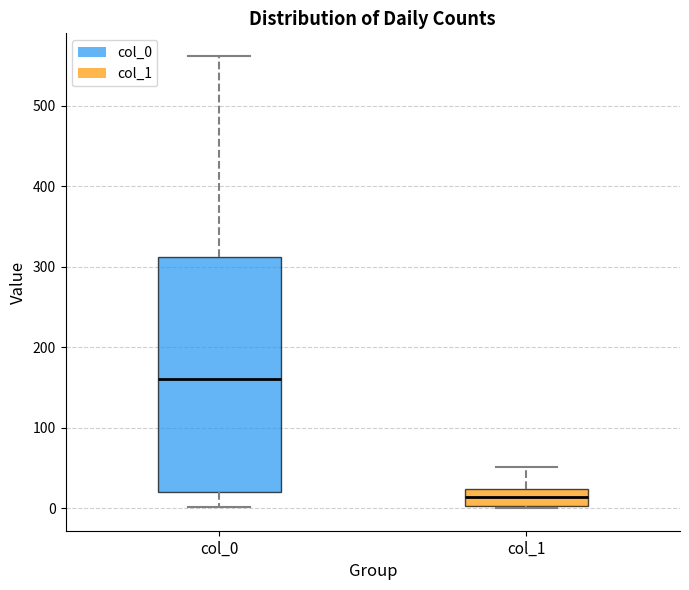

Which box is the tallest, from its lower edge to its upper edge?

col_0